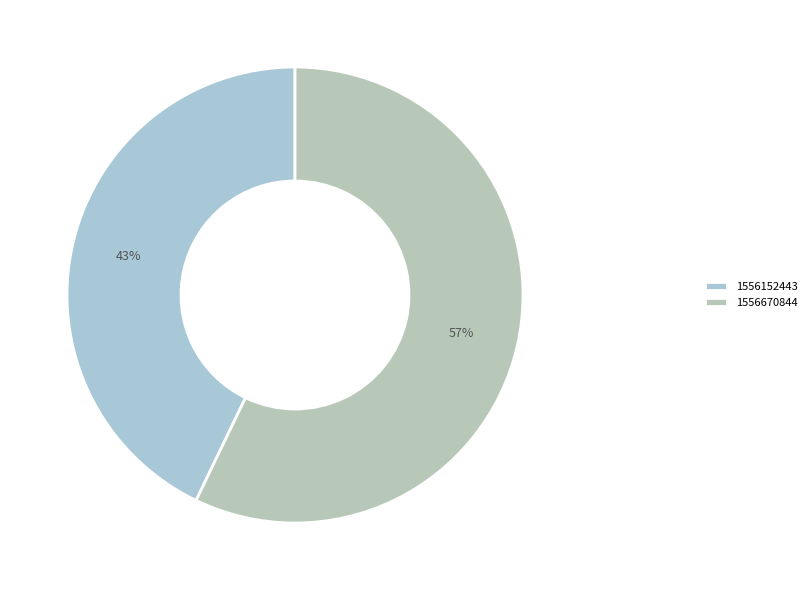

Count the number of slices in the pie.

2